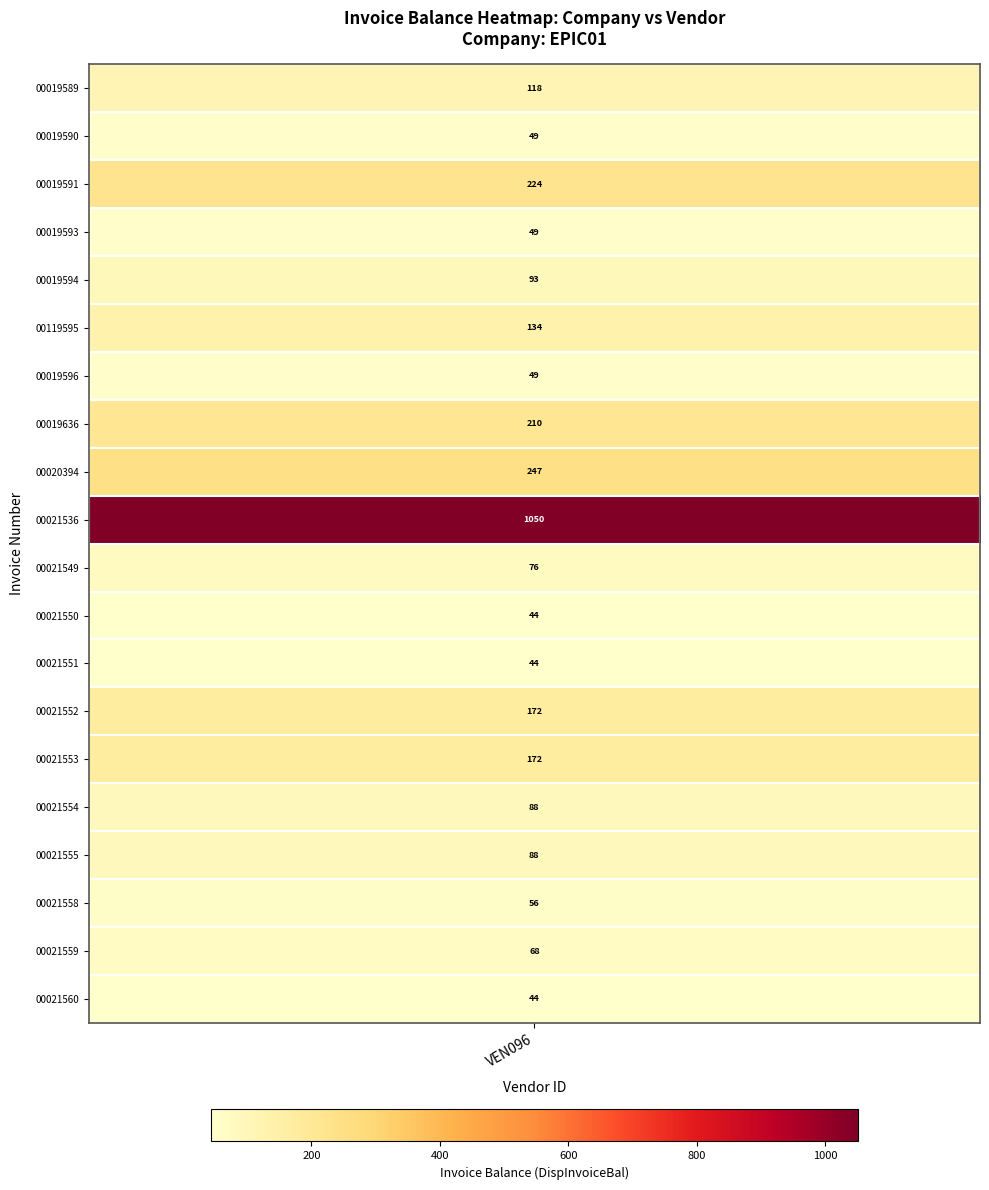

The chart shows a value of 44 at 12. True or false?

True